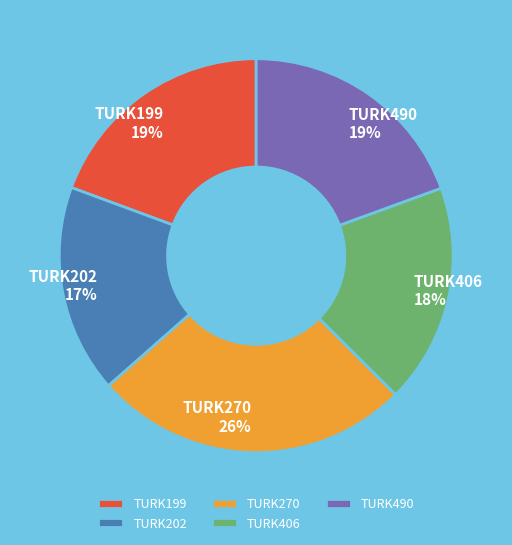

Between TURK270 and TURK490, which is larger?

TURK270